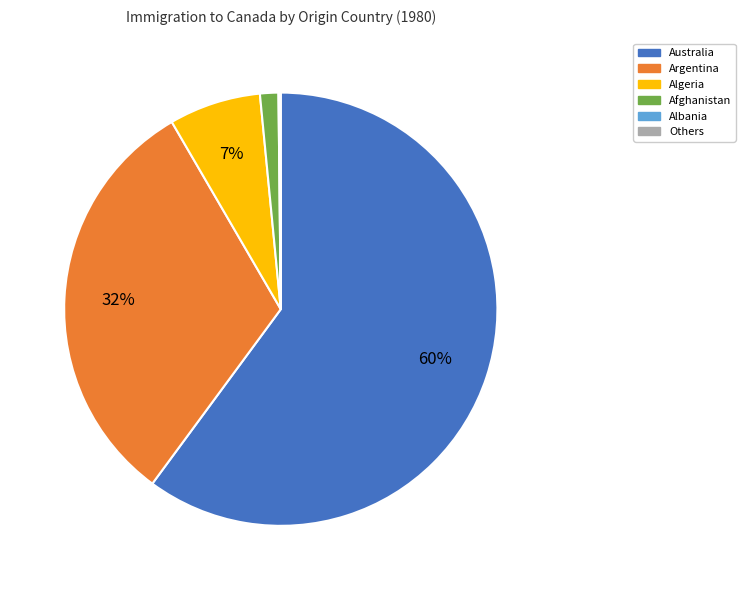

To the nearest percent, what is the difference between the largest and smallest slice percentages?

60%